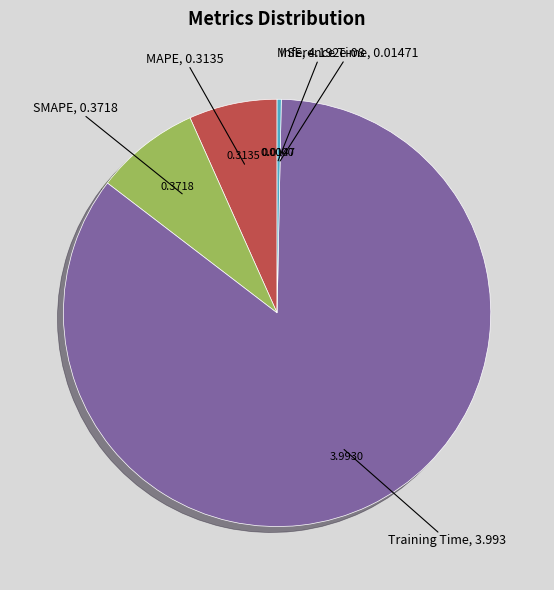

Which slice is the largest?

Training Time